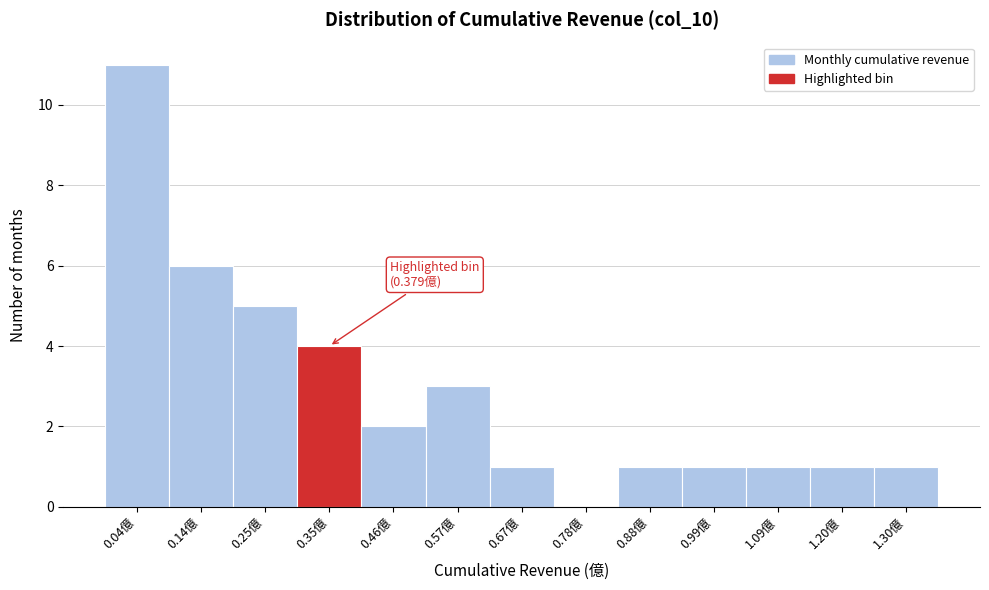

Reading right to left, list all the values displayed in this chart.

1.30億=1	1.20億=1	1.09億=1	0.99億=1	0.88億=1	0.78億=0	0.67億=1	0.57億=3	0.46億=2	0.35億=4	0.25億=5	0.14億=6	0.04億=11